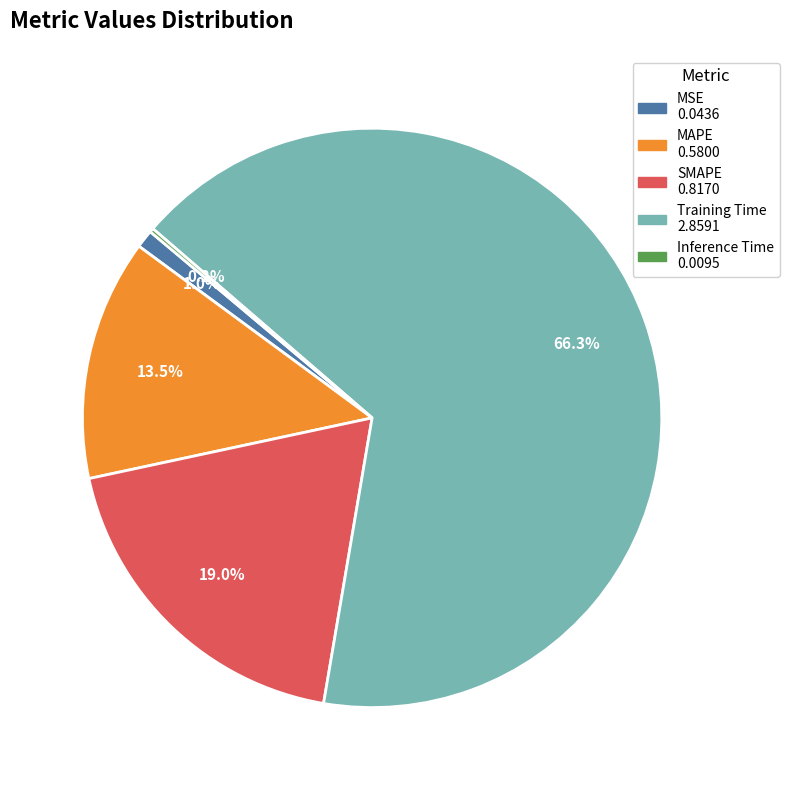

To the nearest percent, what portion does SMAPE represent?

19%